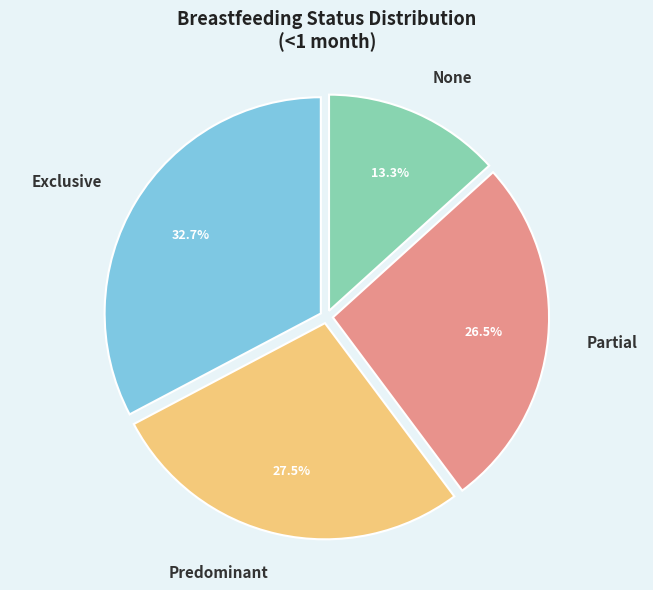

How many segments does this pie chart have?

4